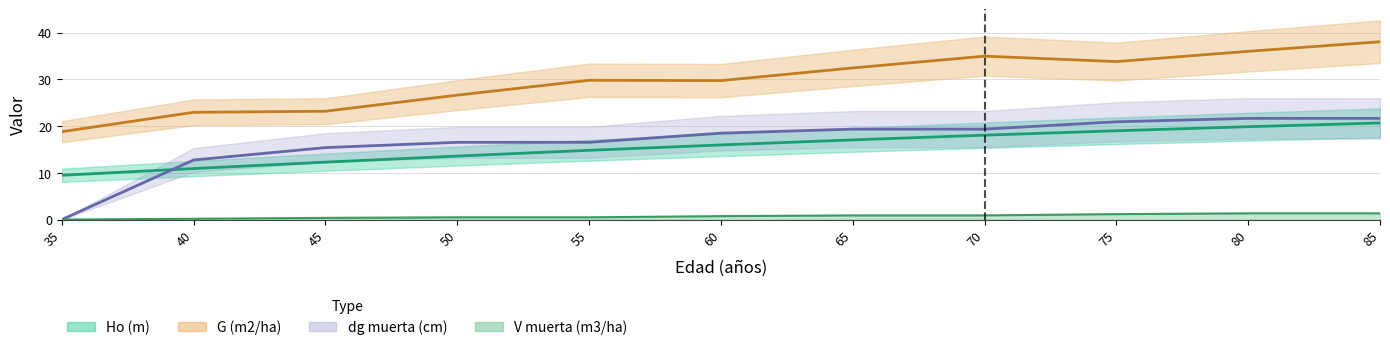

How many distinct data groups are displayed?

4